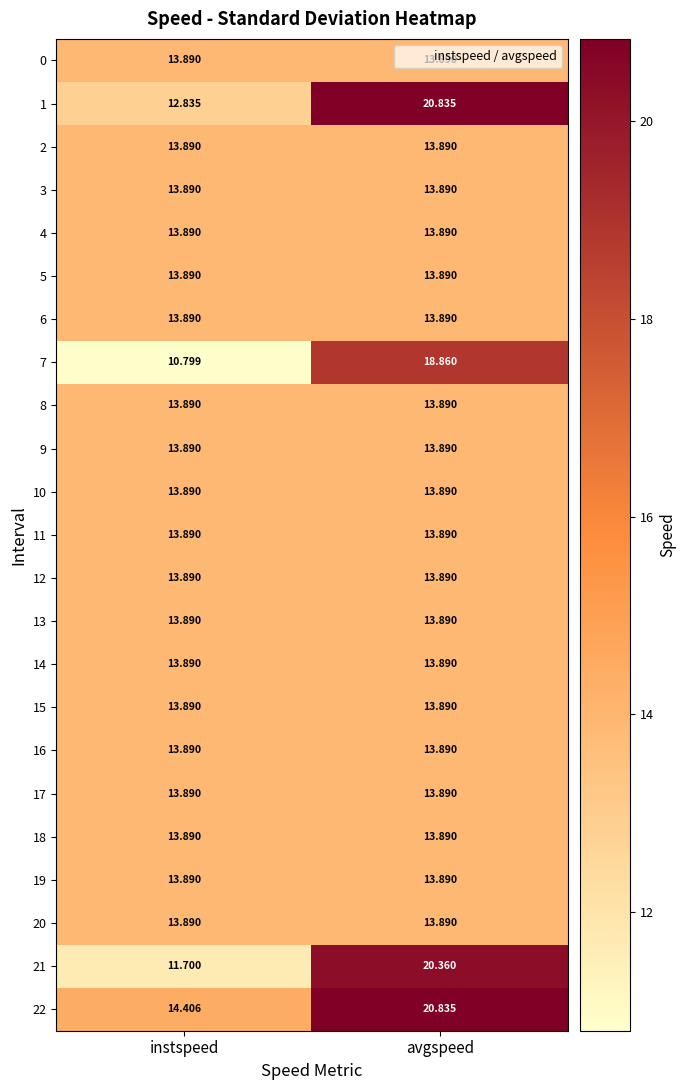

How many distinct data groups are displayed?

23